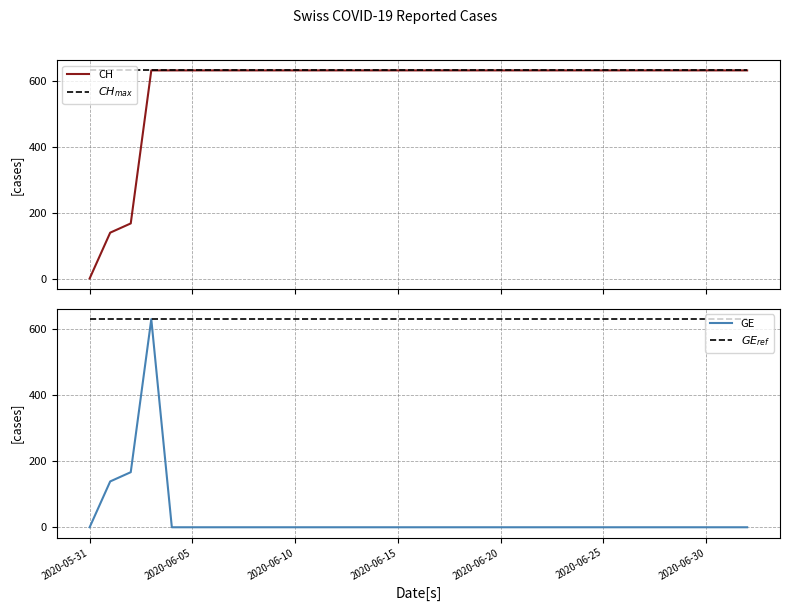

What is the difference between the highest and lowest values at 14?

631